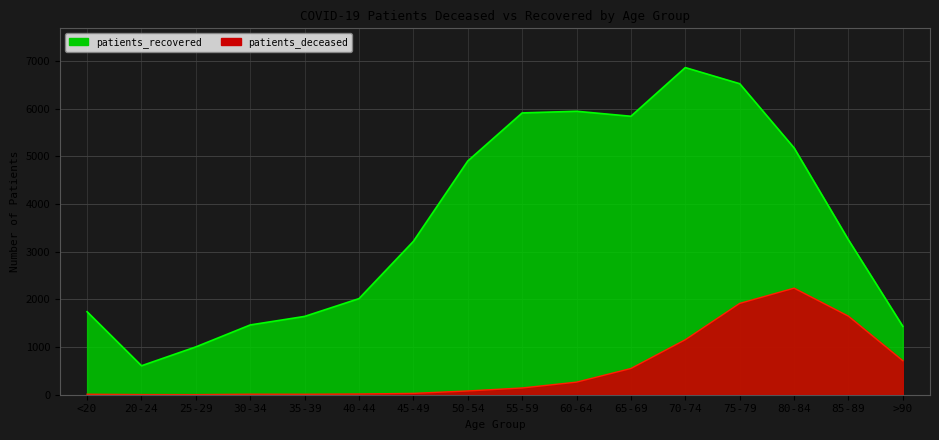

Which has a higher value, 35-39 or 75-79?

75-79